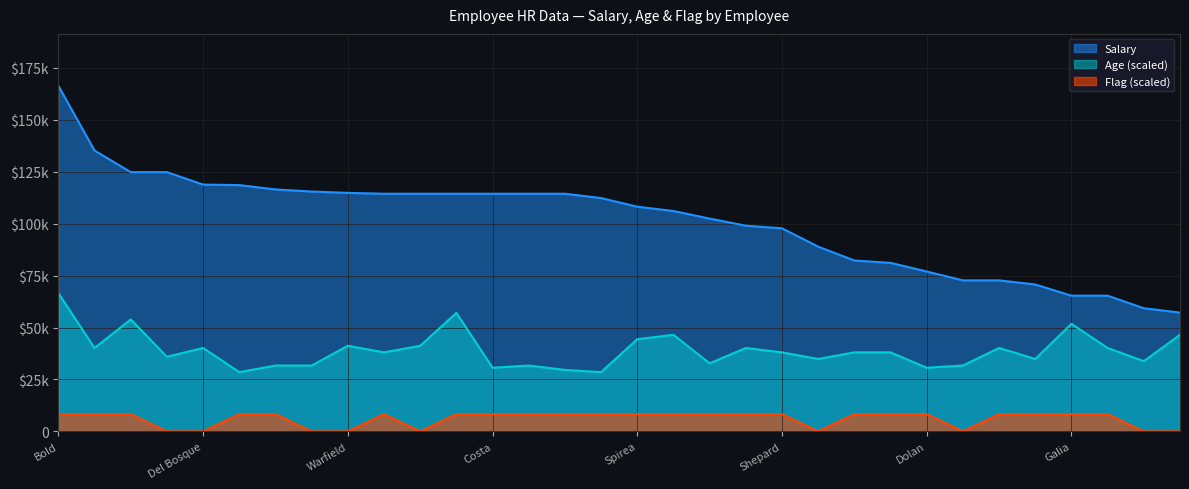

Reading right to left, transcribe all the data shown in this chart.

Salary: Soto=57179.2	Brown=59280.0	Zhou=65312.0	Galia=65312.0	Horton=70720.0	Foster-Baker=72696.0	Boutwell=72696.0	Dolan=76960.0	Gonzalez=81120.0	Roby=82264.0	Petrowsky=88920.0	Shepard=97760.0	Andreola=99008.0	Saada=102440.0	Dunn=106080.0	Spirea=108160.0	Daneault=112320.0	Givens=114400.0	Dietrich=114400.0	Costa=114400.0	Carter=114400.0	Sullivan=114400.0	Liebig=114400.0	Warfield=114816.0	Martin=115460.8	Carabbio=116480.0	Onque=118560.0	Del Bosque=118809.6	Bramante=124800.0	Houlihan=124800.0	Zamora=135200.0	Bold=166400.0
Age: Soto=46486.3	Brown=33808.3	Zhou=40147.3	Galia=51768.9	Horton=34864.8	Foster-Baker=40147.3	Boutwell=31695.2	Dolan=30638.7	Gonzalez=38034.3	Roby=38034.3	Petrowsky=34864.8	Shepard=38034.3	Andreola=40147.3	Saada=32751.7	Dunn=46486.3	Spirea=44373.3	Daneault=28525.7	Givens=29582.2	Dietrich=31695.2	Costa=30638.7	Carter=57051.4	Sullivan=41203.8	Liebig=38034.3	Warfield=41203.8	Martin=31695.2	Carabbio=31695.2	Onque=28525.7	Del Bosque=40147.3	Bramante=35921.3	Houlihan=53881.9	Zamora=40147.3	Bold=66560.0
Flag: Soto=0.0	Brown=0.0	Zhou=8320.0	Galia=8320.0	Horton=8320.0	Foster-Baker=8320.0	Boutwell=0.0	Dolan=8320.0	Gonzalez=8320.0	Roby=8320.0	Petrowsky=0.0	Shepard=8320.0	Andreola=8320.0	Saada=8320.0	Dunn=8320.0	Spirea=8320.0	Daneault=8320.0	Givens=8320.0	Dietrich=8320.0	Costa=8320.0	Carter=8320.0	Sullivan=0.0	Liebig=8320.0	Warfield=0.0	Martin=0.0	Carabbio=8320.0	Onque=8320.0	Del Bosque=0.0	Bramante=0.0	Houlihan=8320.0	Zamora=8320.0	Bold=8320.0